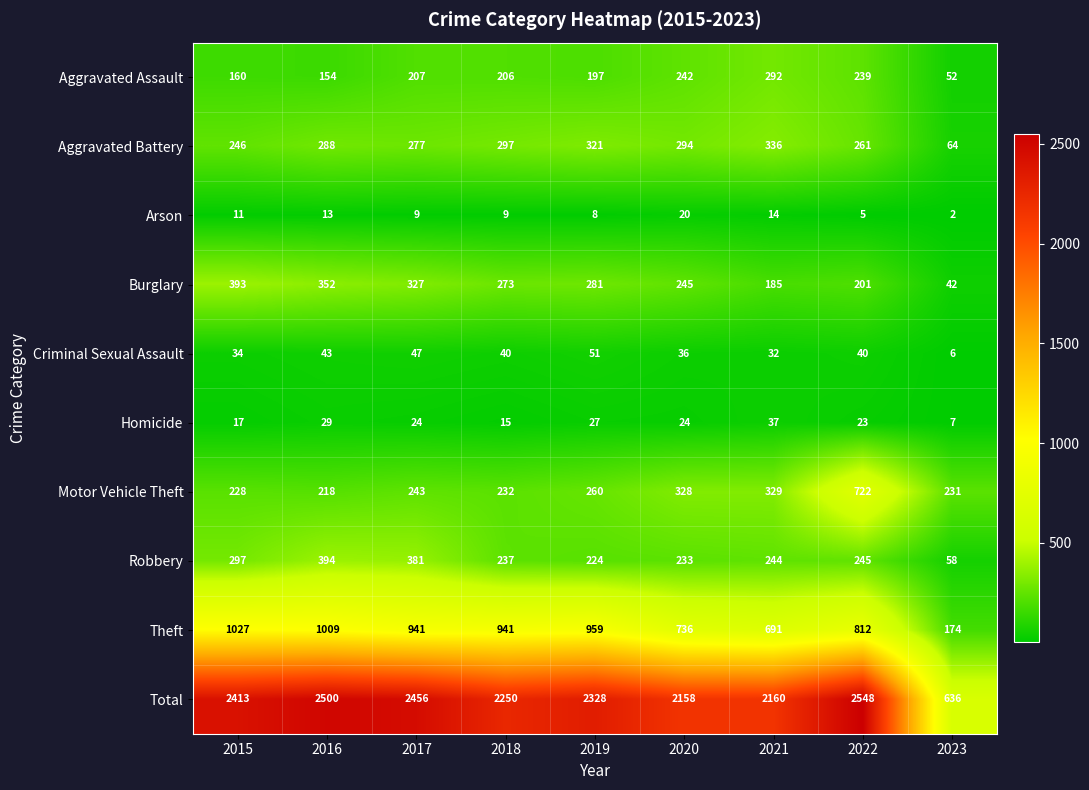

What is the average value of the Homicide series?

23